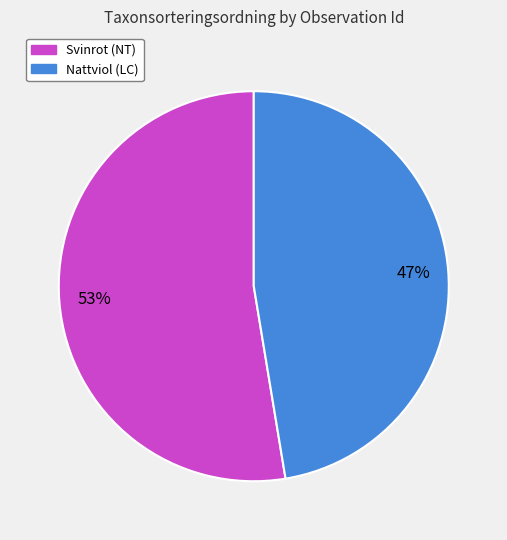

To the nearest percent, what is the average slice percentage?

50%